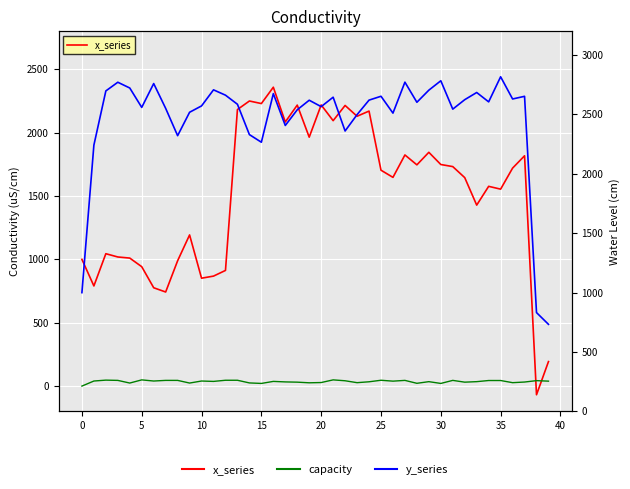

How many data points in x_series are above 1703?

20